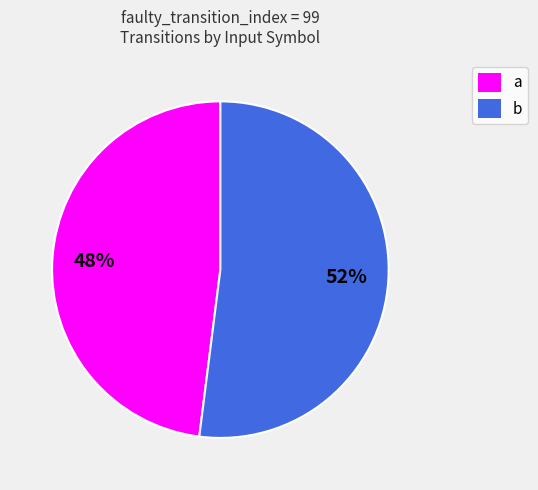

To the nearest percent, what is the average slice percentage?

50%